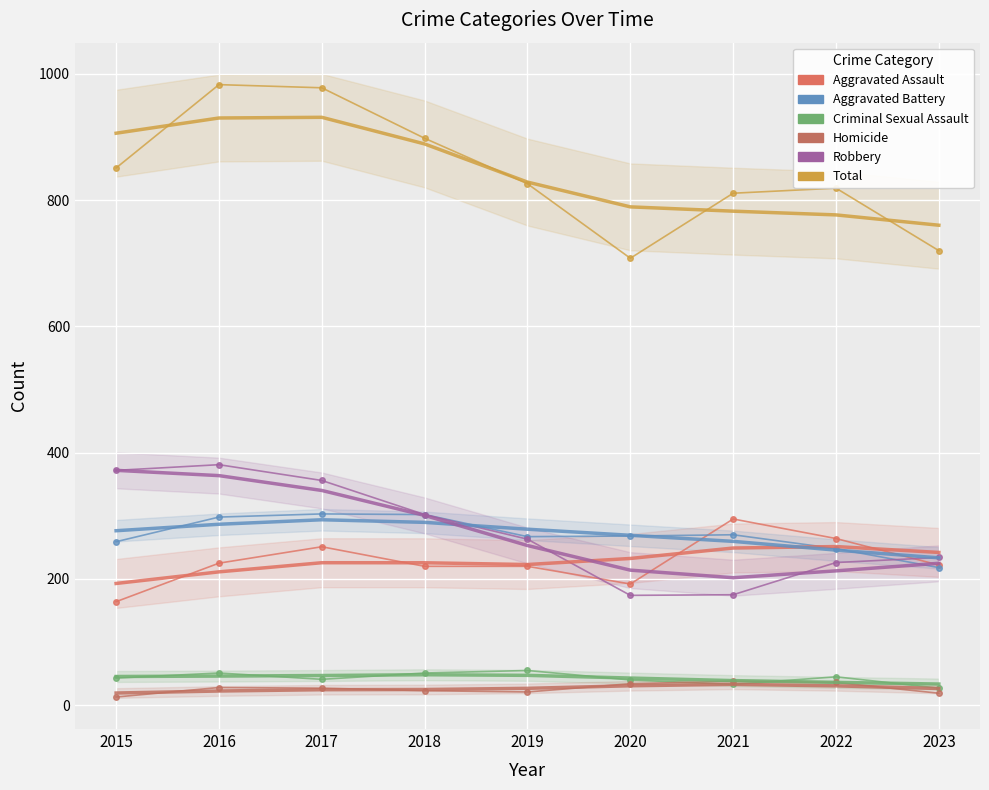

What is the sum of the Aggravated Assault values at 2016 and 2015?

389